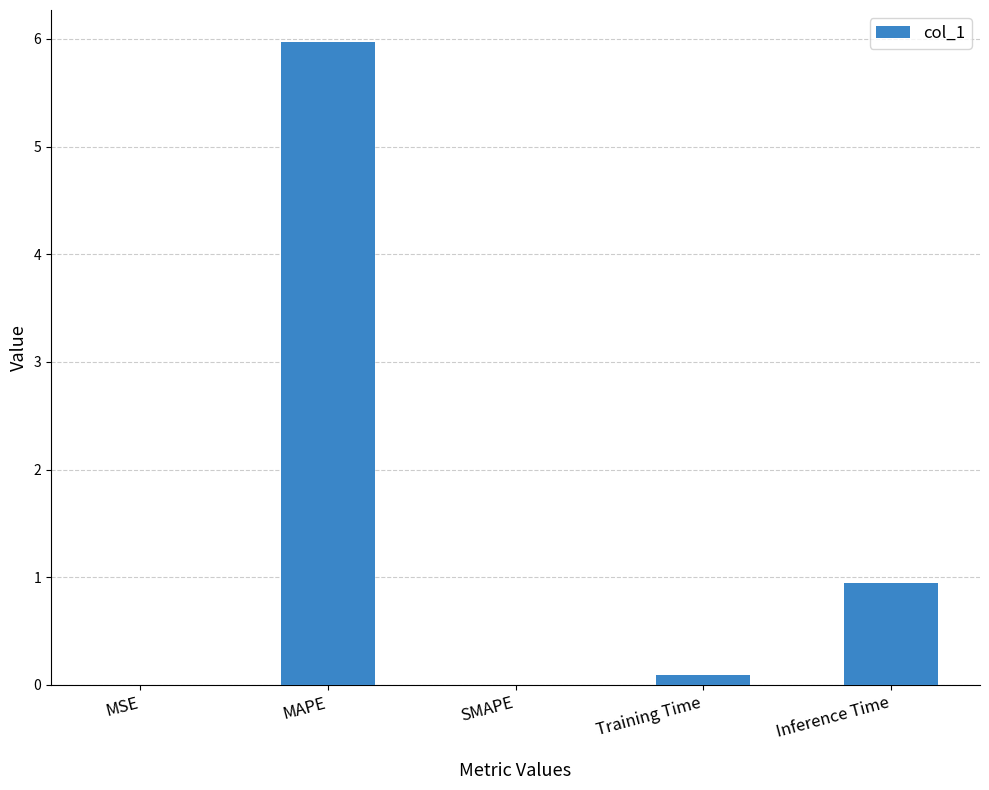

True or false: the data shows 0.9 at Inference Time.

True